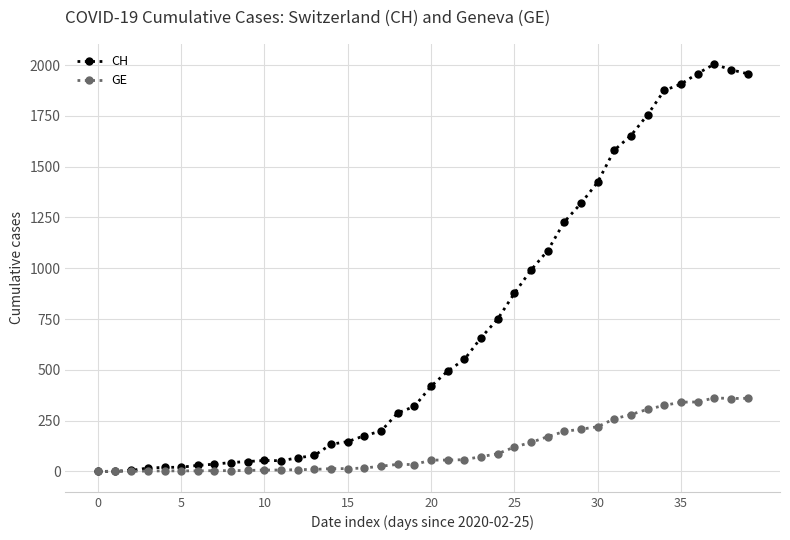

Which series has the largest range (max minus min)?

CH